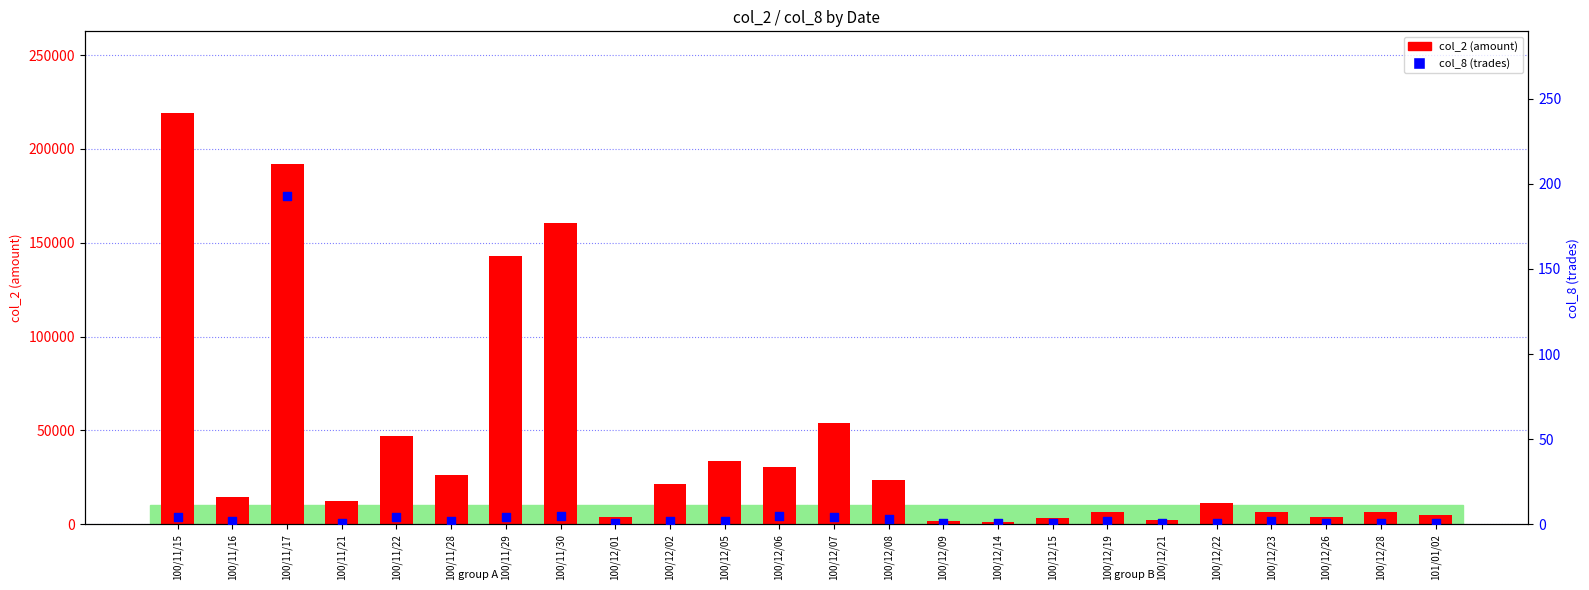

Which series has the largest total across all categories?

col_2 (amount)